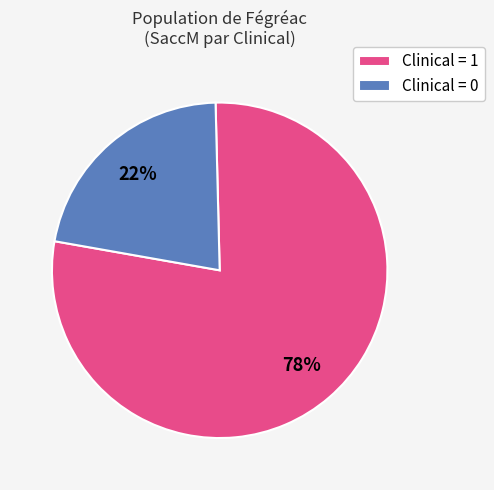

Does Clinical = 0 account for over 50% of the chart?

No